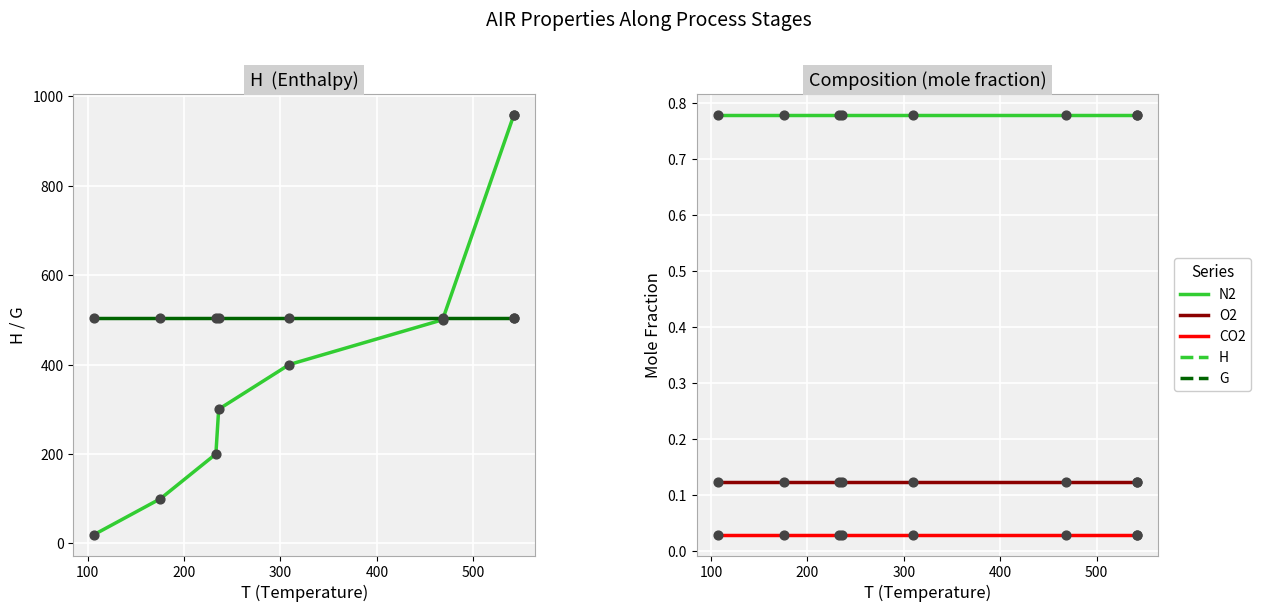

Is the value of N2 at 100 greater than the value of O2 at 400?

Yes